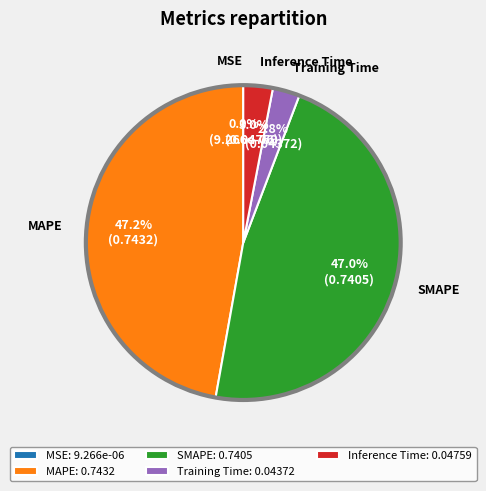

How much of the chart is everything except Training Time: 0.04372?

97.2%